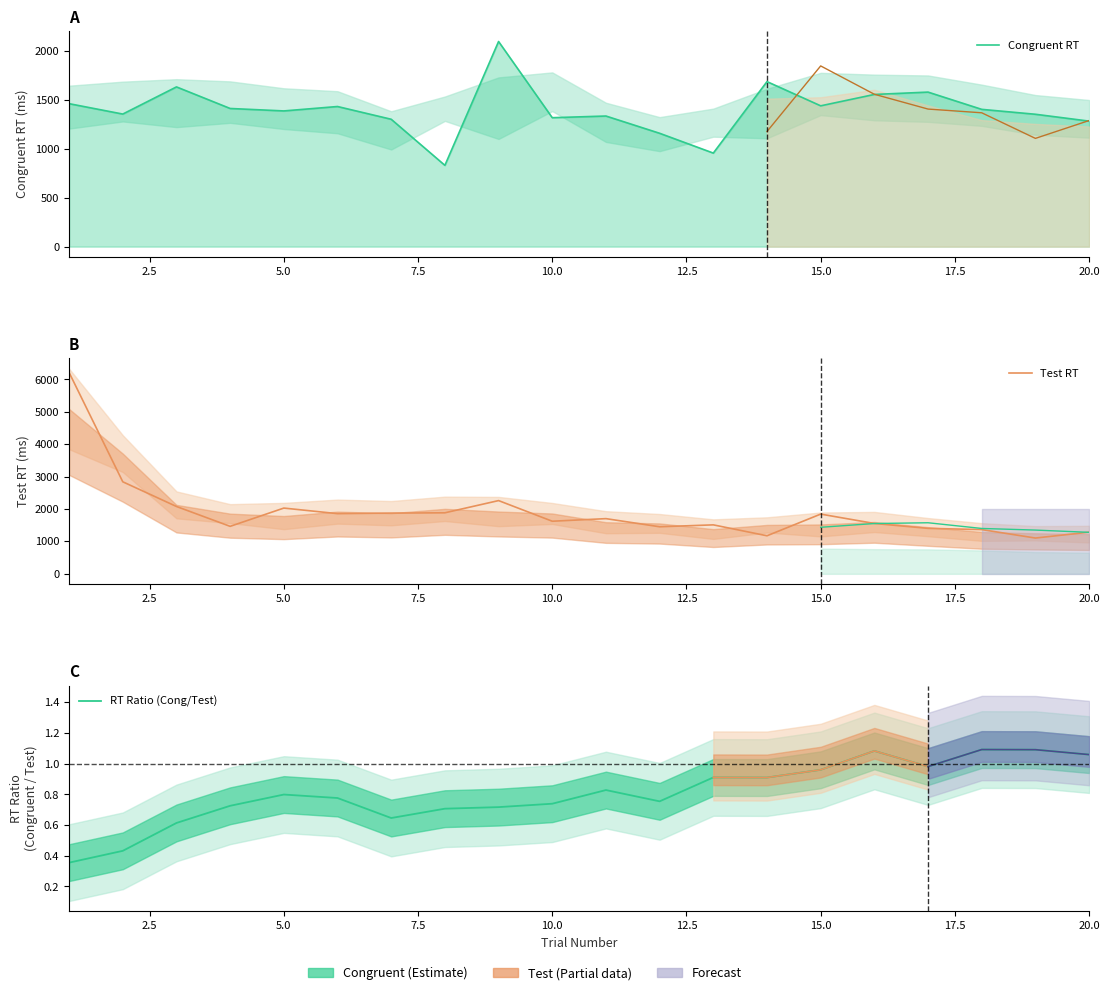

Rank the series by their maximum value, from lowest to highest.

RT Ratio (Cong/Test), Congruent RT, Test RT